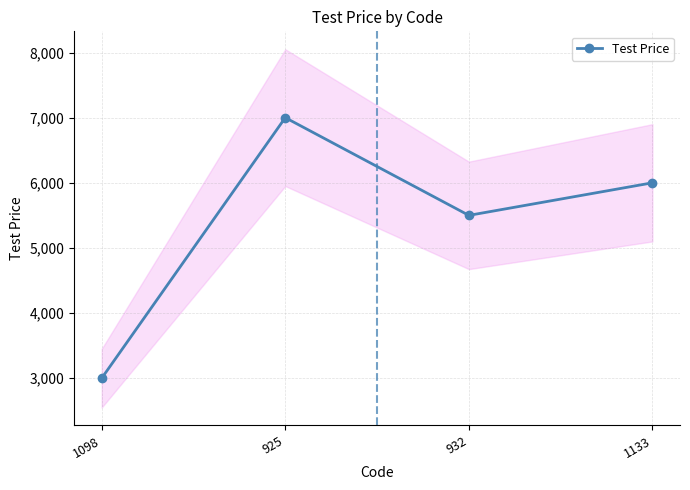

Between 932 and 1098, which is larger?

932